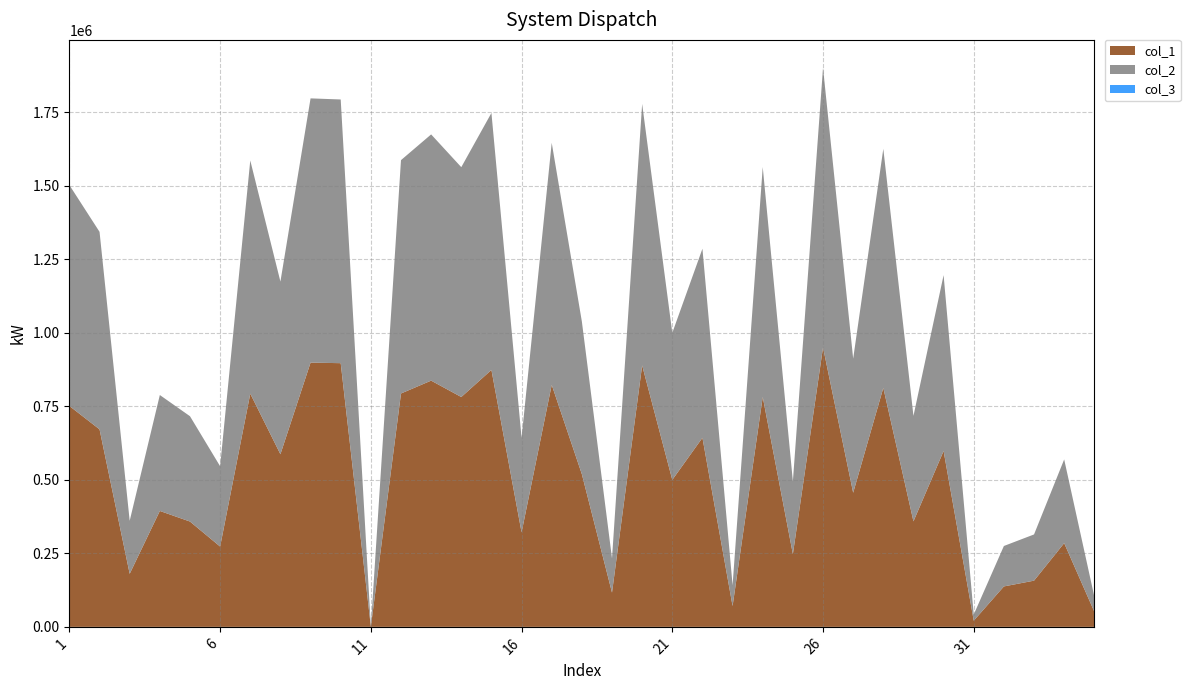

Reading left to right, list all the values displayed in this chart.

col_1: 1=751094	2=671603	3=180371	4=394153	5=358137	6=273080	7=792935	8=587025	9=898513	10=896630	11=833	12=793514	13=837259	14=781564	15=873717	16=321412	17=822964	18=519133	19=116464	20=889061	21=499869	22=642936	23=70768	24=781823	25=247475	26=950425	27=456061	28=812775	29=358698	30=598016	31=20942	32=137505	33=157130	34=284691	35=51472
col_2: 1=751094	2=671603	3=180371	4=394153	5=358137	6=273080	7=792935	8=587025	9=898513	10=896630	11=833	12=793514	13=837259	14=781564	15=873717	16=321412	17=822964	18=519133	19=116464	20=889061	21=499869	22=642936	23=70768	24=781823	25=247475	26=950425	27=456061	28=812775	29=358698	30=598016	31=20942	32=137505	33=157130	34=284691	35=51472
col_3: 1=1	2=1	3=1	4=1	5=1	6=1	7=1	8=1	9=1	10=1	11=1	12=1	13=1	14=1	15=1	16=1	17=1	18=1	19=1	20=1	21=1	22=1	23=1	24=1	25=1	26=1	27=1	28=1	29=1	30=1	31=1	32=1	33=1	34=1	35=1